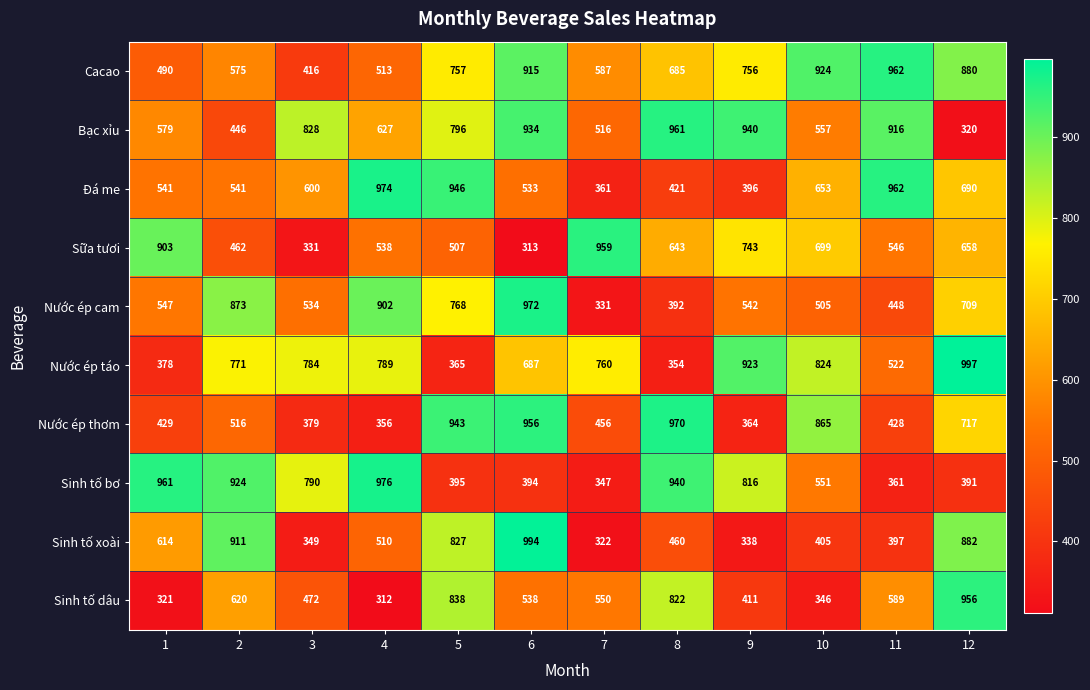

The value of Bạc xỉu at 12 is 466. True or false?

False